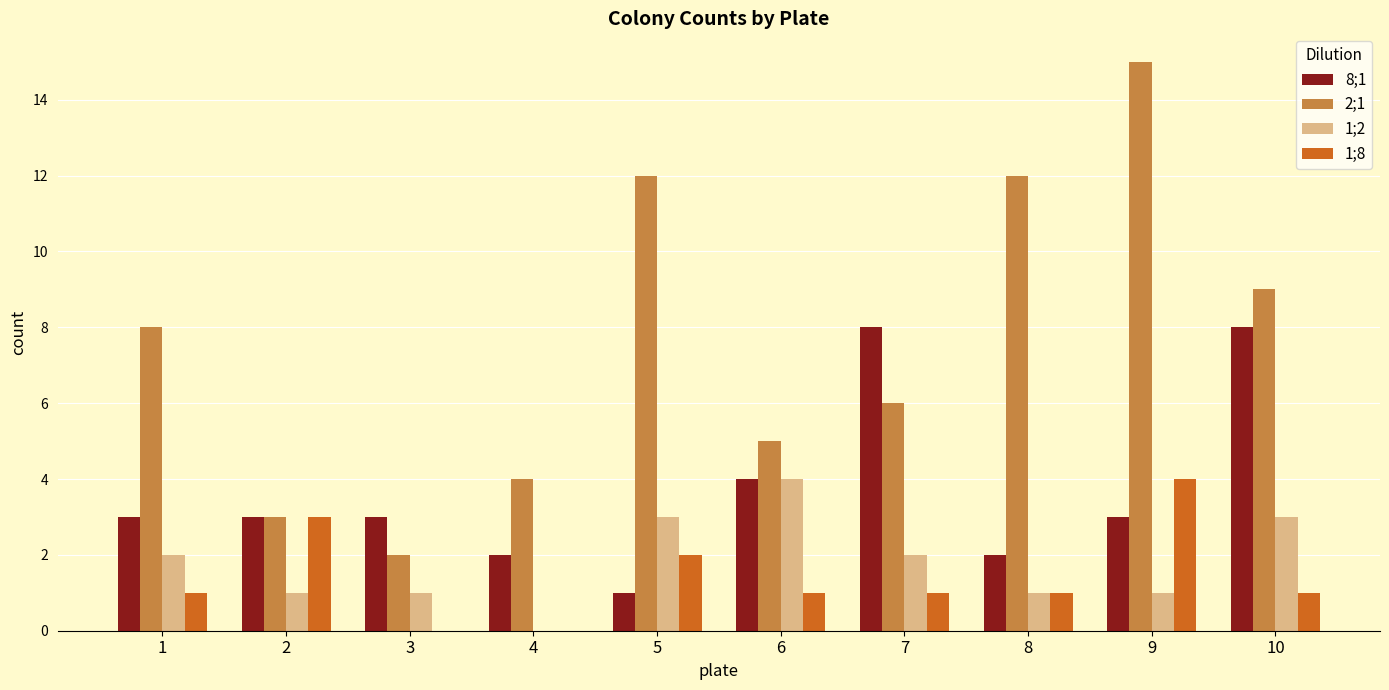

Which series has the largest total across all categories?

2;1